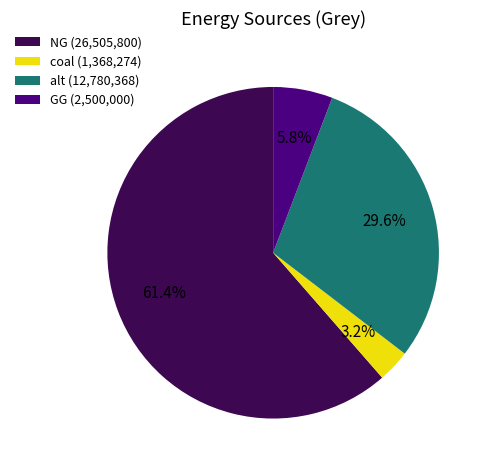

Between NG (26,505,800) and GG (2,500,000), which is larger?

NG (26,505,800)